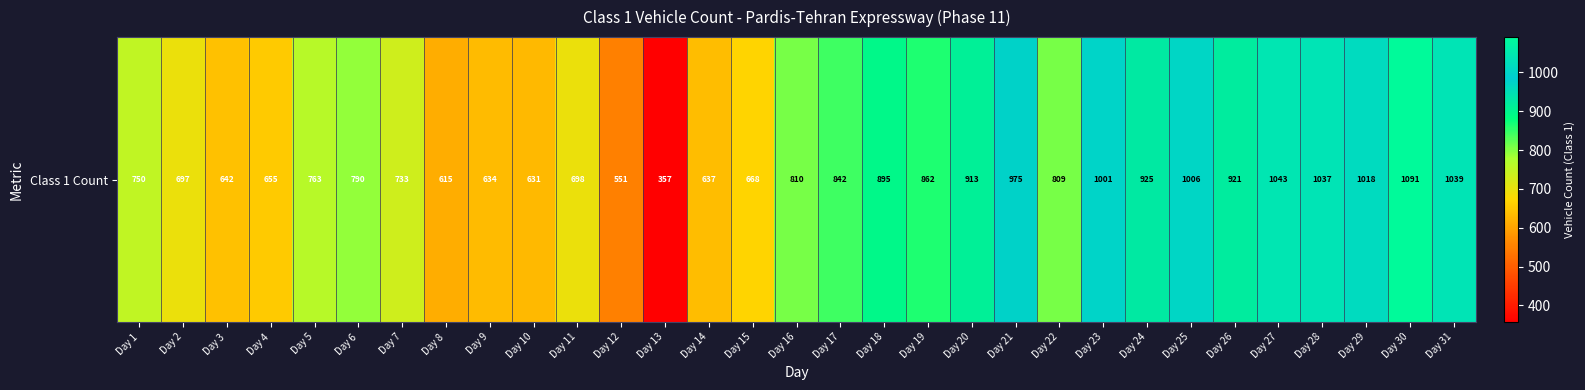

The chart shows a value of 379 at Day 18. True or false?

False